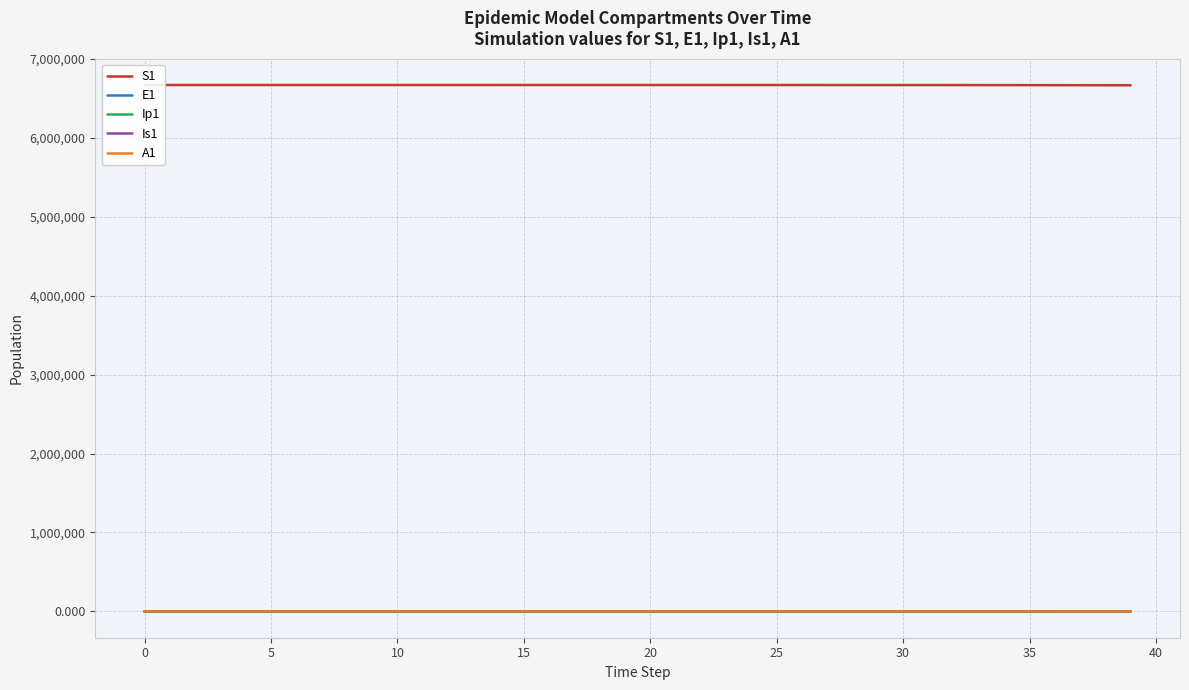

Which series has the largest total across all categories?

S1